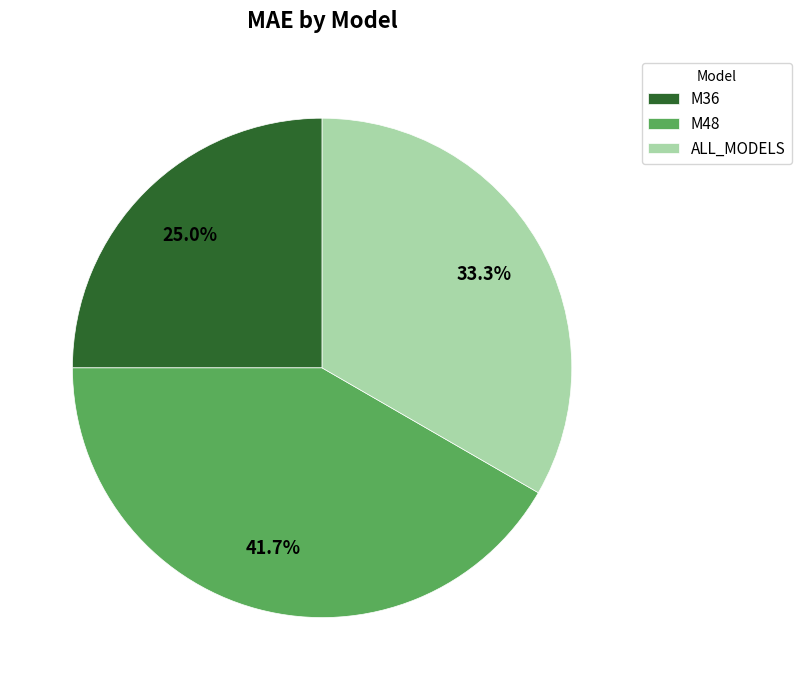

Does any single category account for the majority?

No